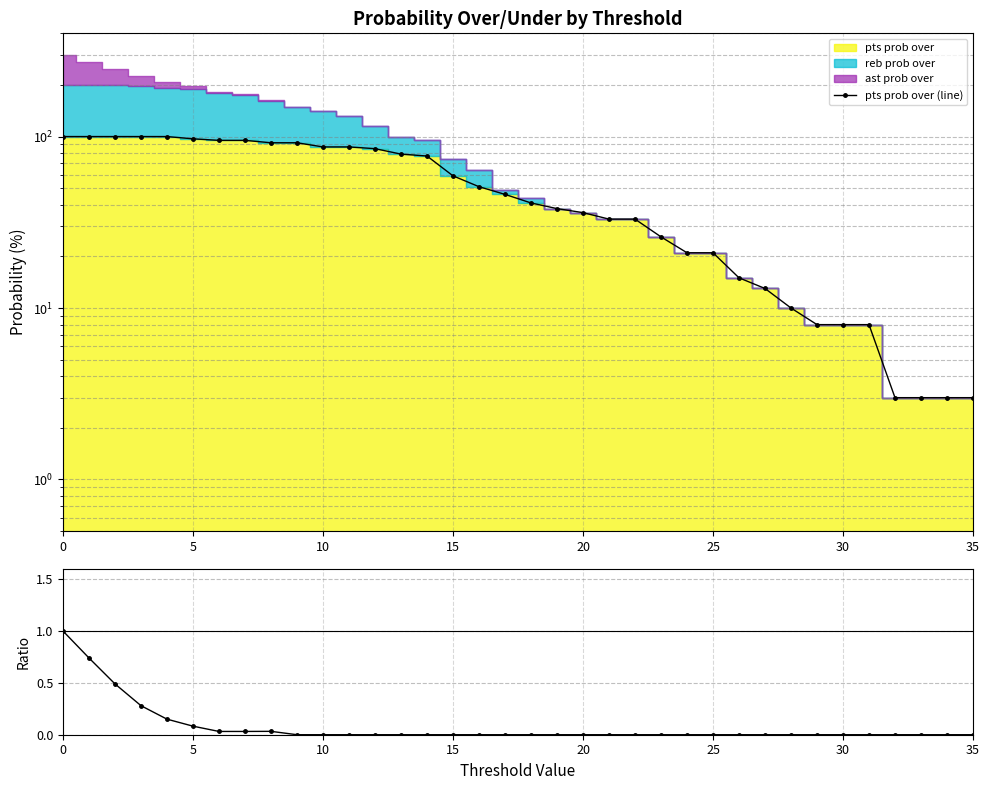

At which label does ast/pts over reach its minimum?

9